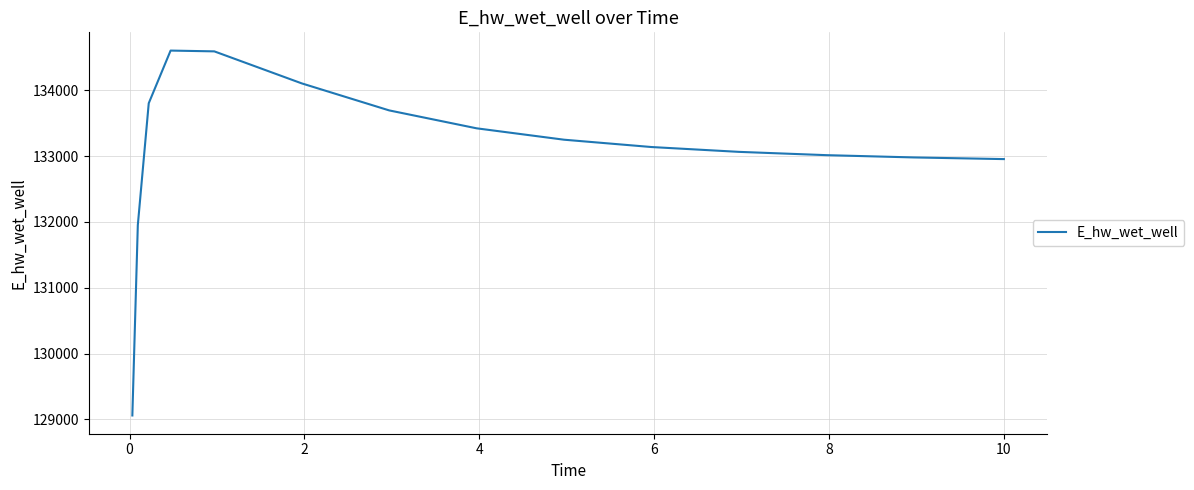

True or false: there are more than 0 points higher than both neighbors.

True